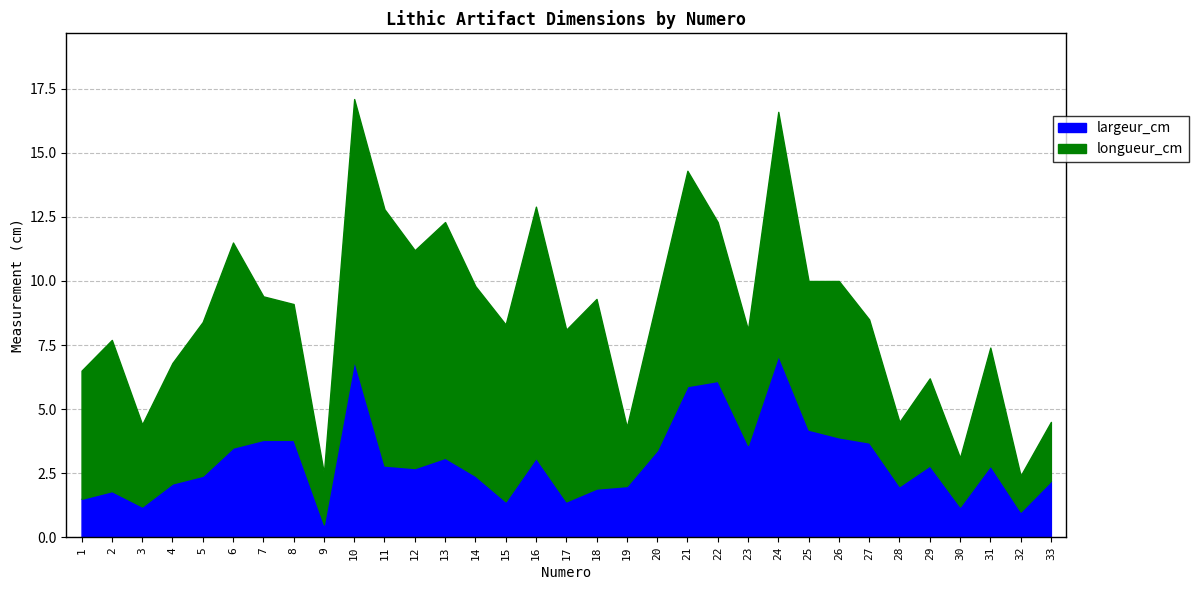

Is the value of largeur_cm at 13 greater than the value of longueur_cm at 2?

No